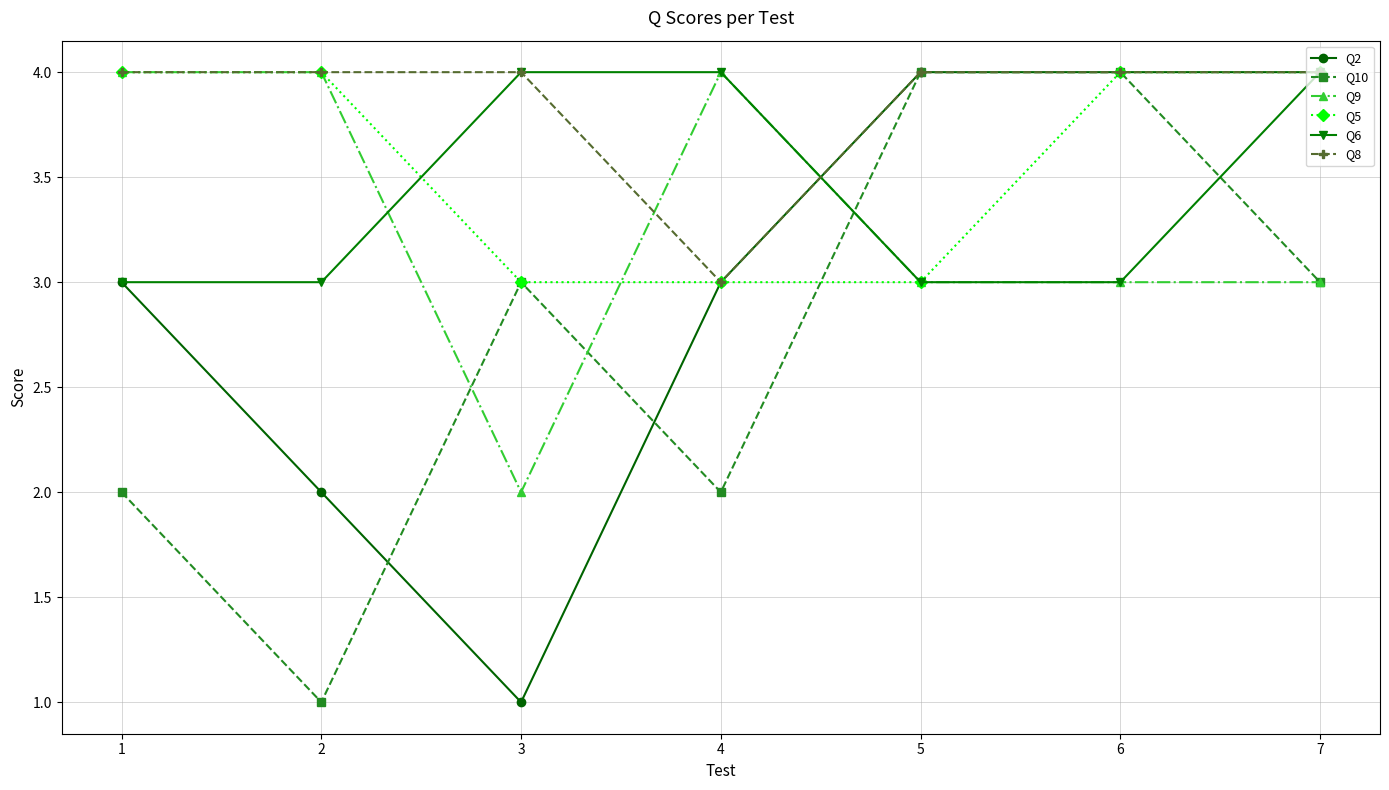

Count the Q10 values in the range 2 to 4.

6